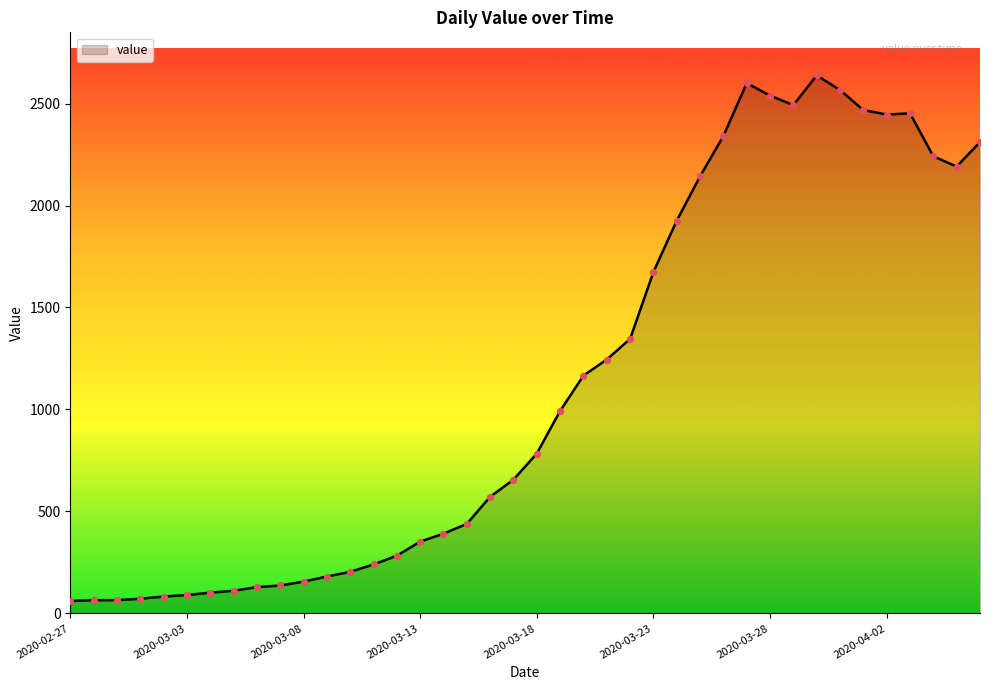

What is the greatest value displayed?

2638